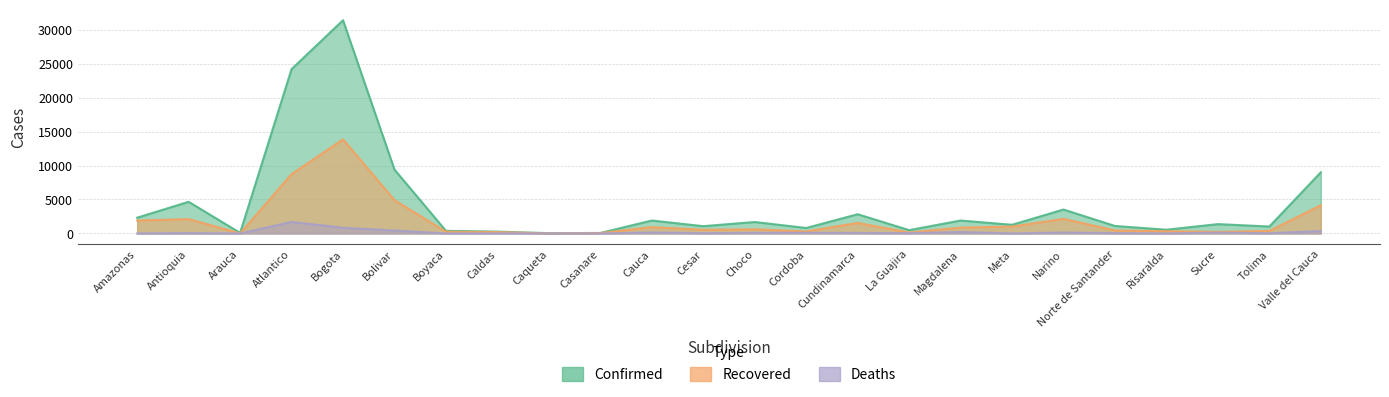

True or false: Deaths and Recovered cross at least once.

False